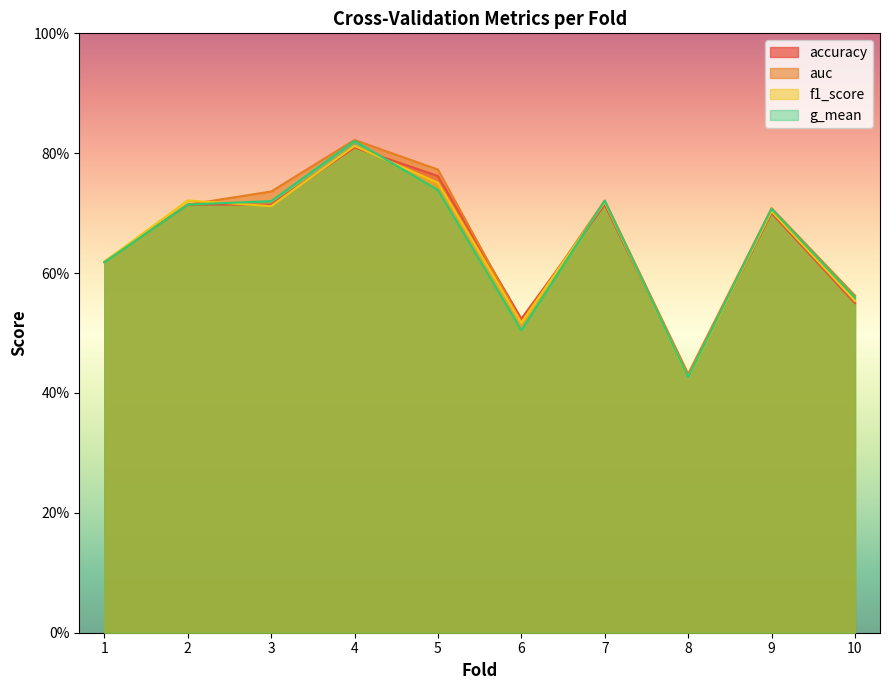

What is the average value of the g_mean series?

0.7